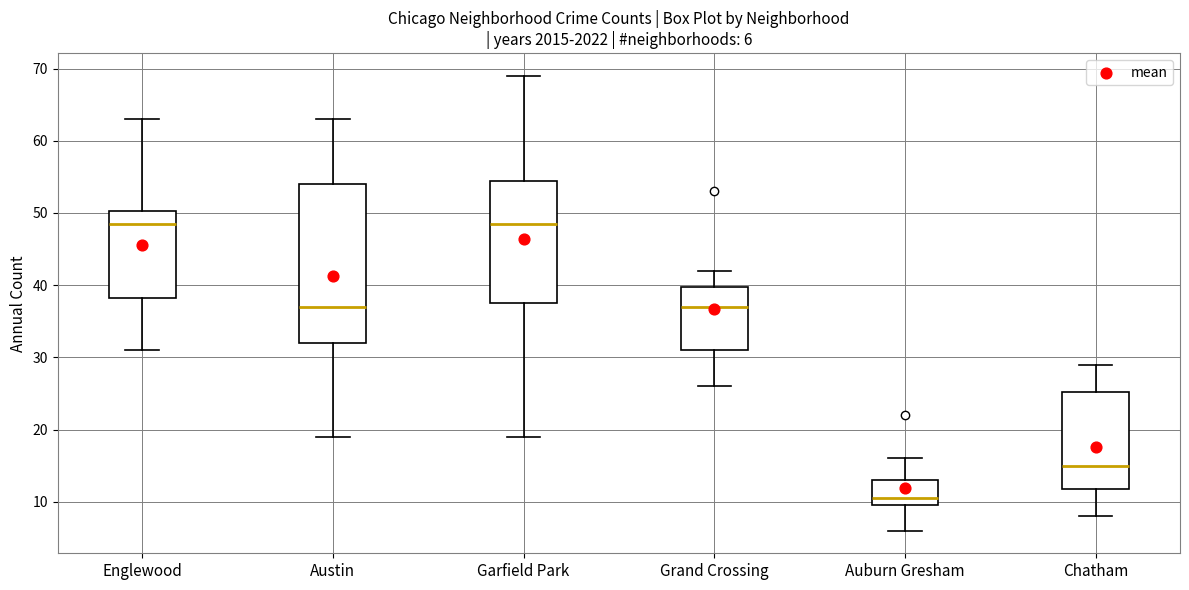

Comparing the boxes themselves (not the whiskers), which one is the tallest?

Austin